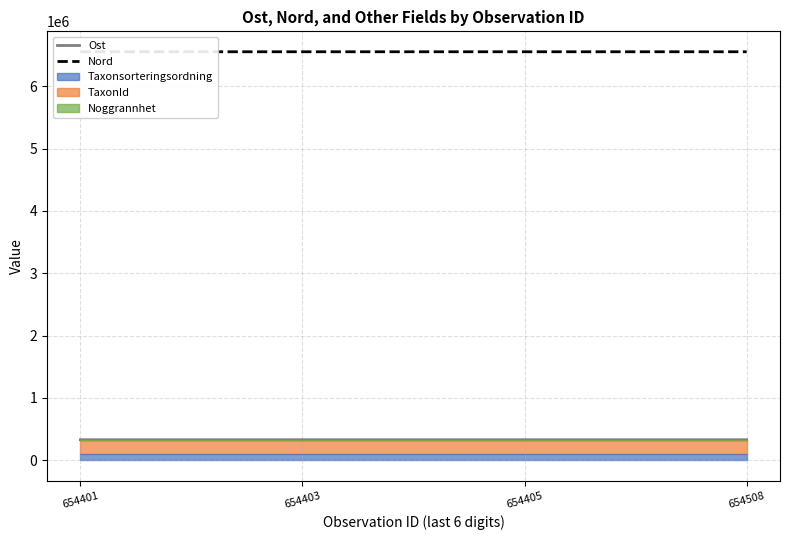

At which category is the sum across all series the highest?

654508